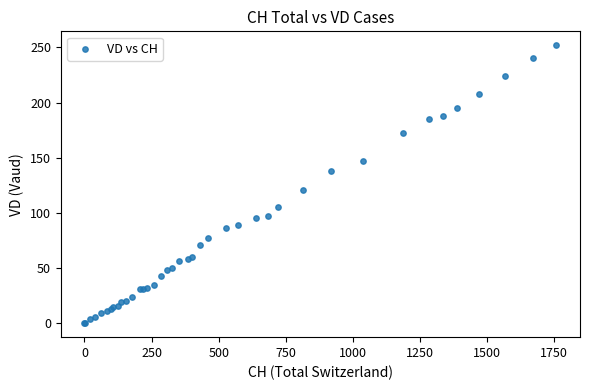

What Y value in the scatter plot is closest to 126?

121